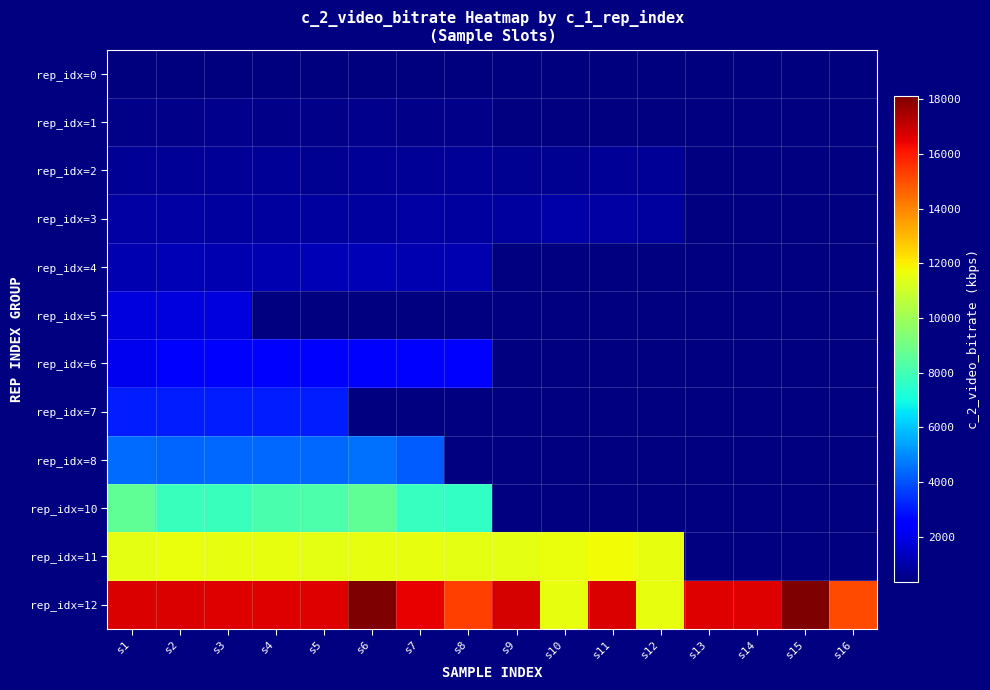

What value does the rep_idx=0 series have at s4?

365.0